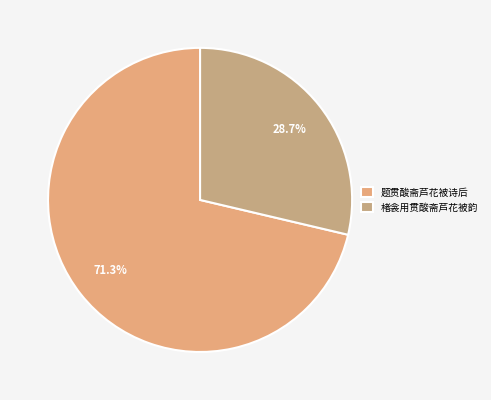

How much of the chart is everything except 楮衾用贯酸斋芦花被韵?

71.3%